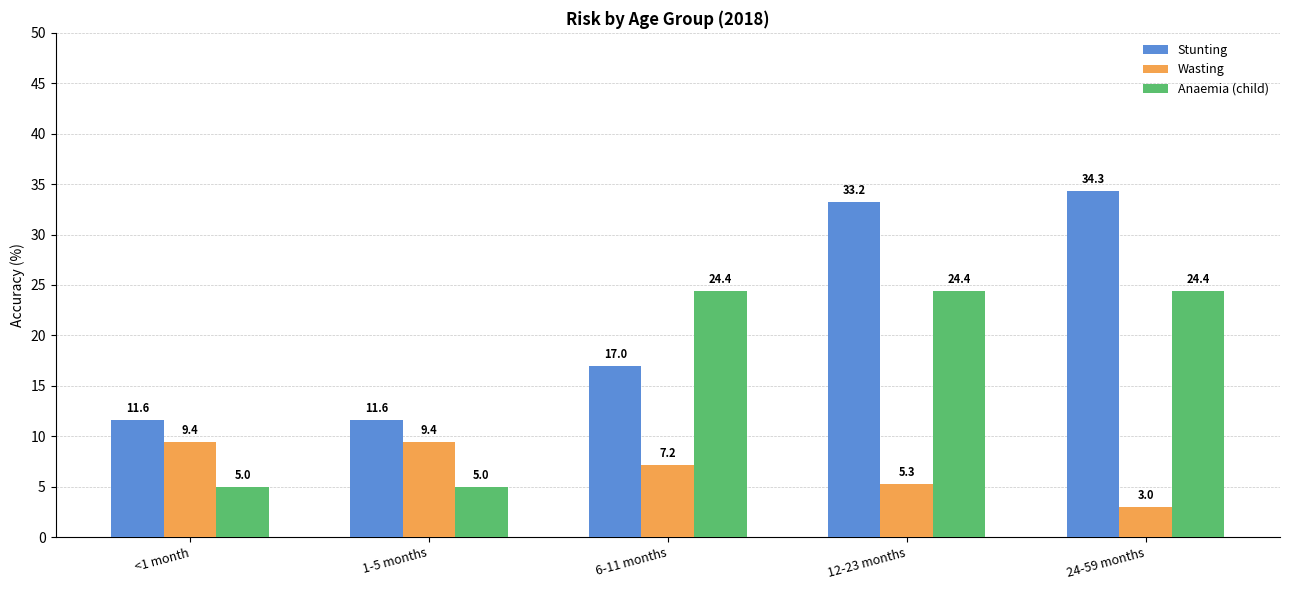

Which series has the widest spread of values?

Stunting